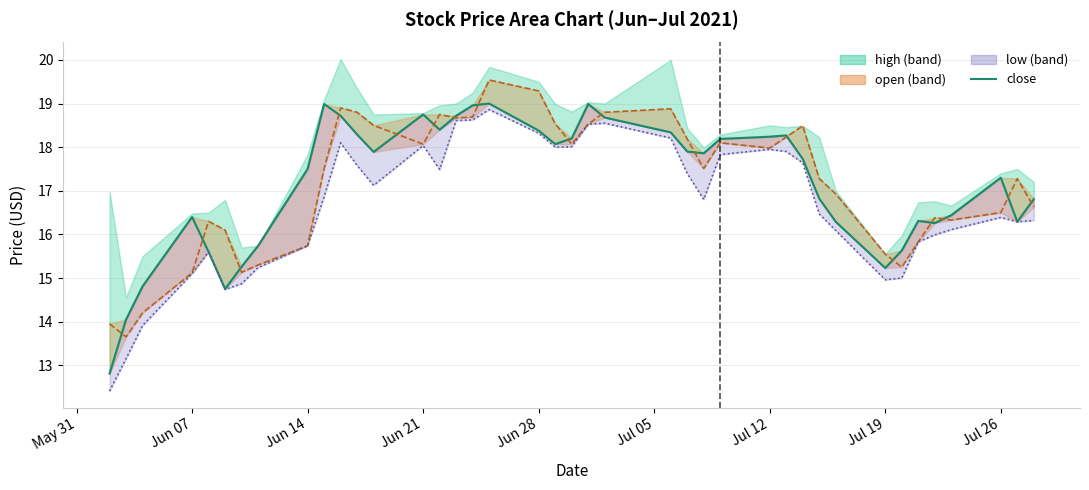

How many data points in low (line) are above 16?

27